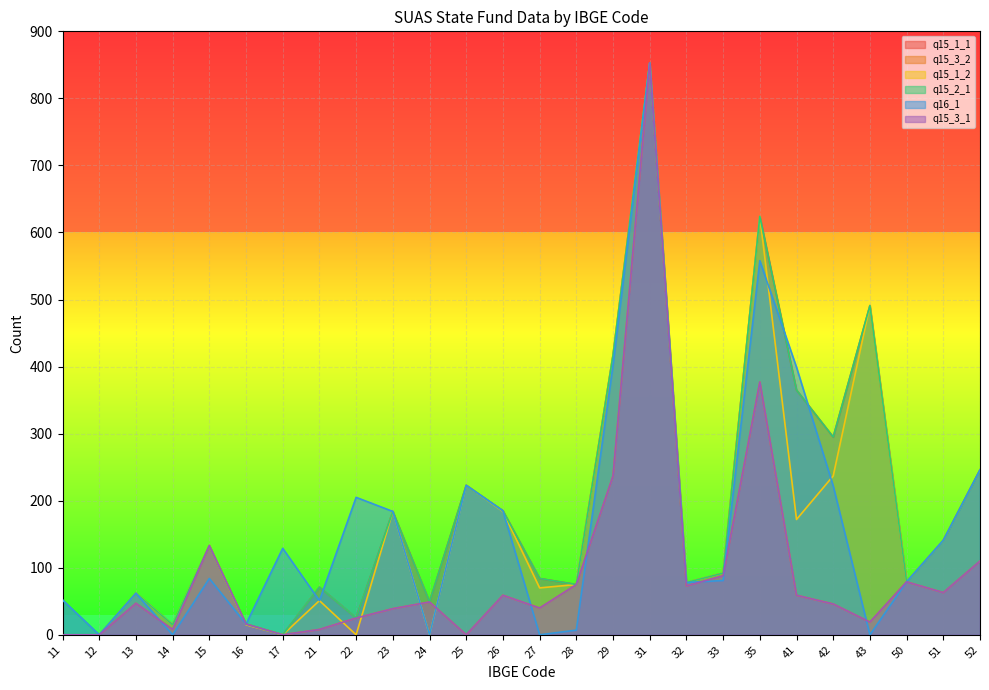

How many lines are shown in the chart?

6